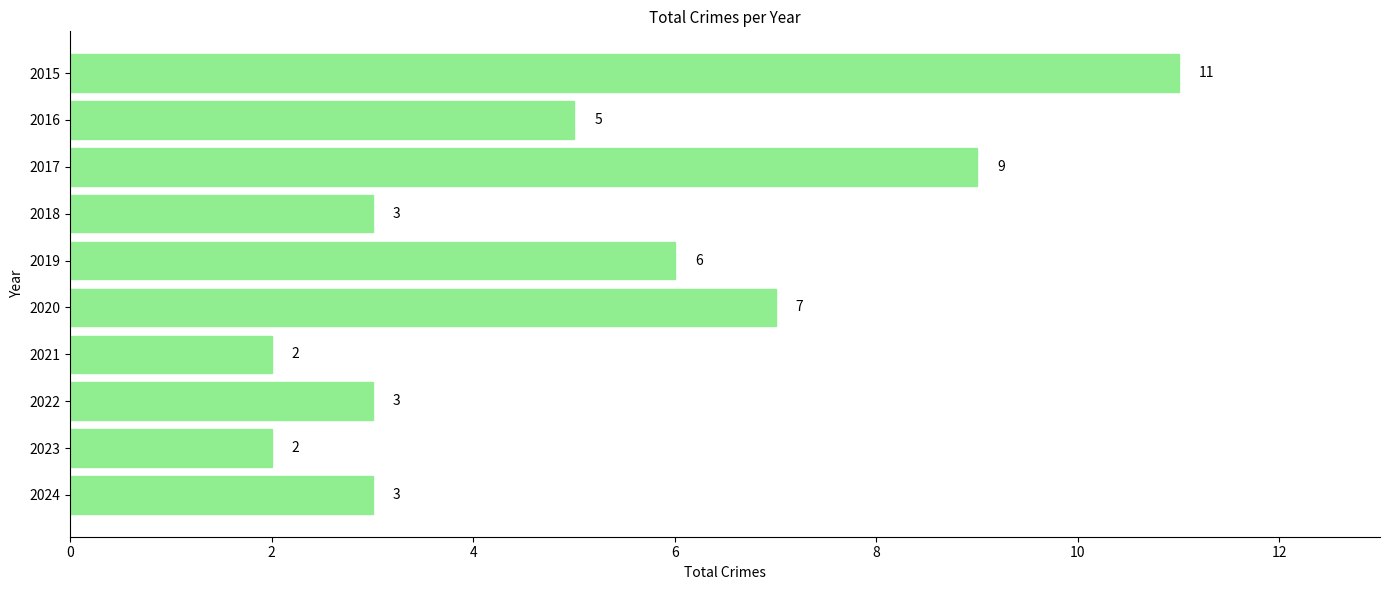

Are the bars grouped side by side (vs. stacked)?

No